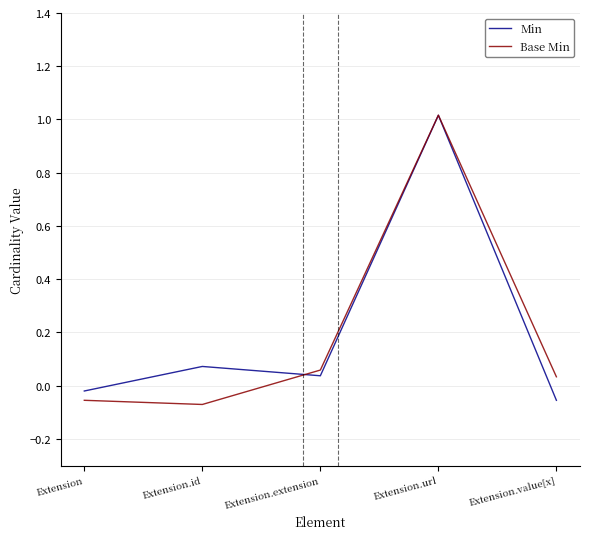

Between Extension.extension and Extension.value[x], which series saw the biggest shift?

Min